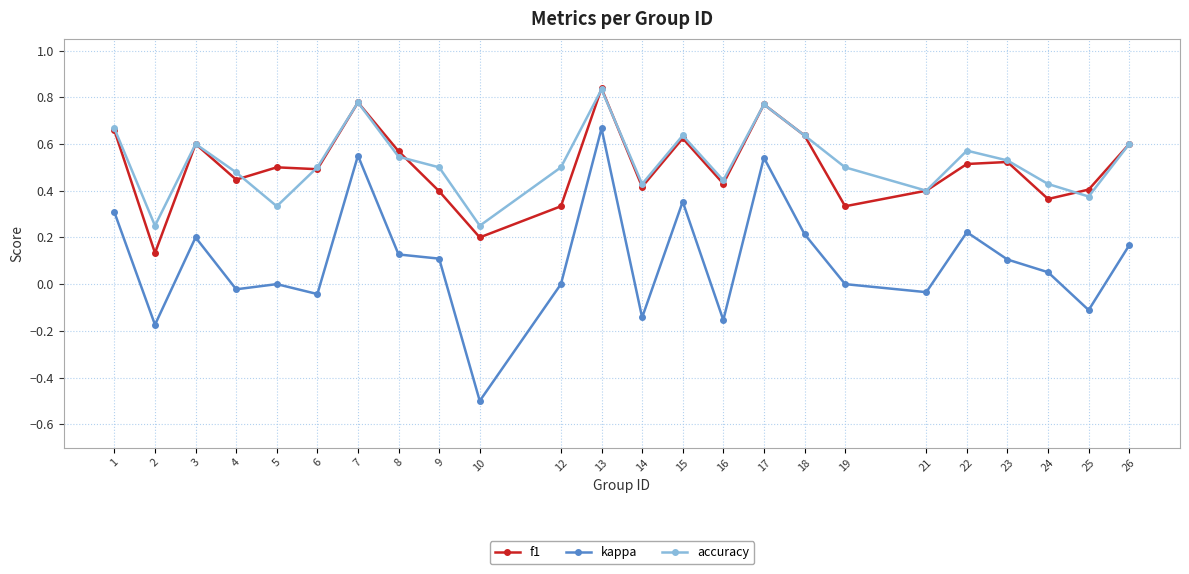

Which series has the largest total across all categories?

accuracy